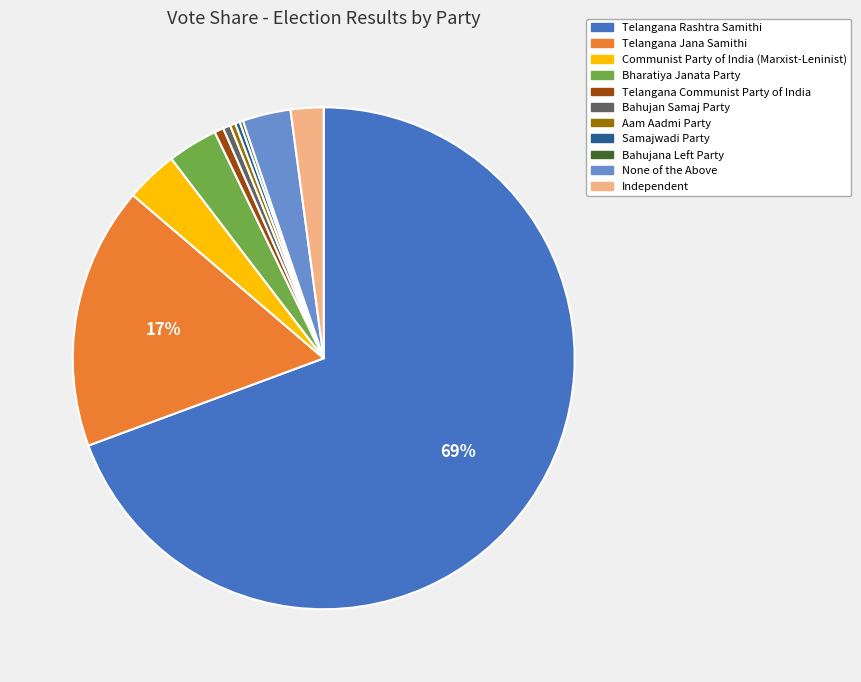

What is the ratio of the value at Telangana Rashtra Samithi to the value at Samajwadi Party?

231.5